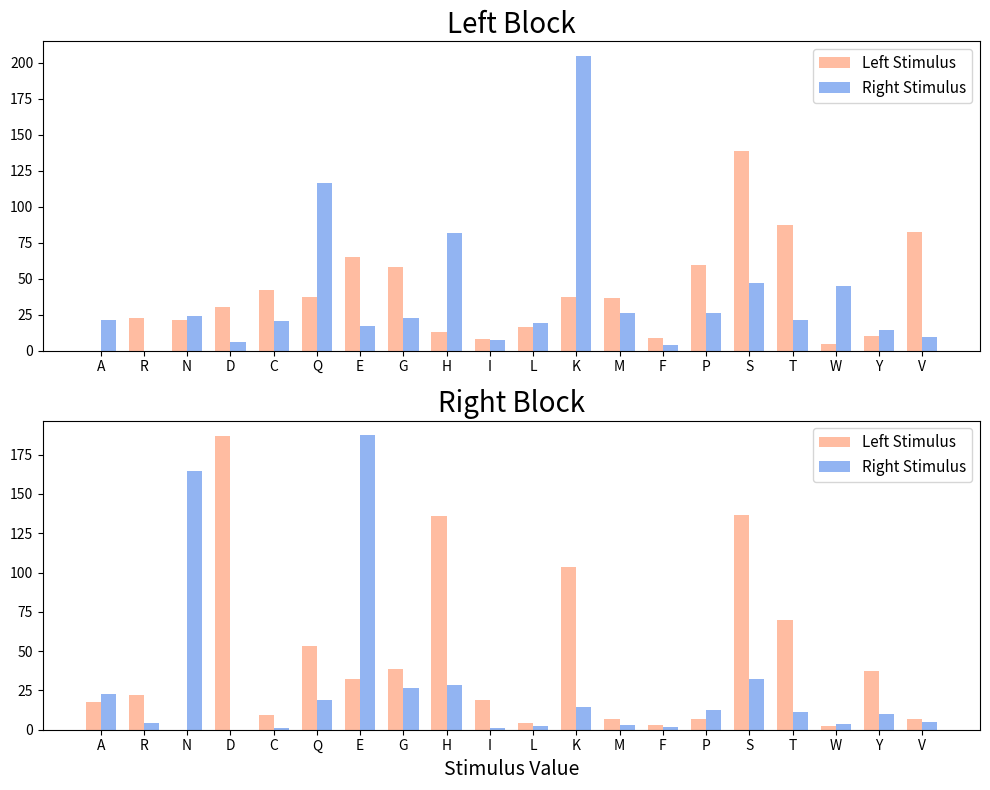

Which category has the highest value in the Right Stimulus series?

E